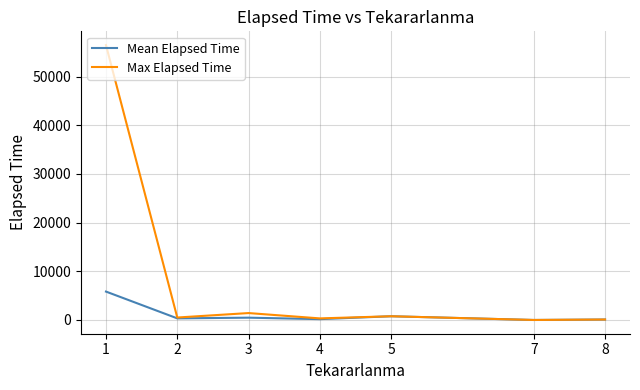

Rank the series at 1 from highest to lowest value.

Max Elapsed Time, Mean Elapsed Time